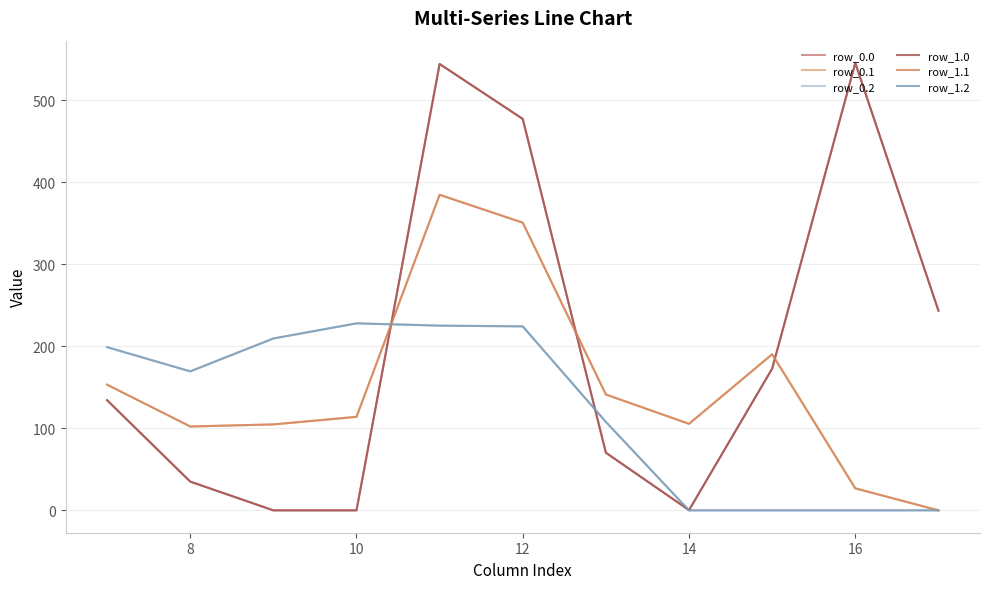

Which series has the largest total across all categories?

row_0.0